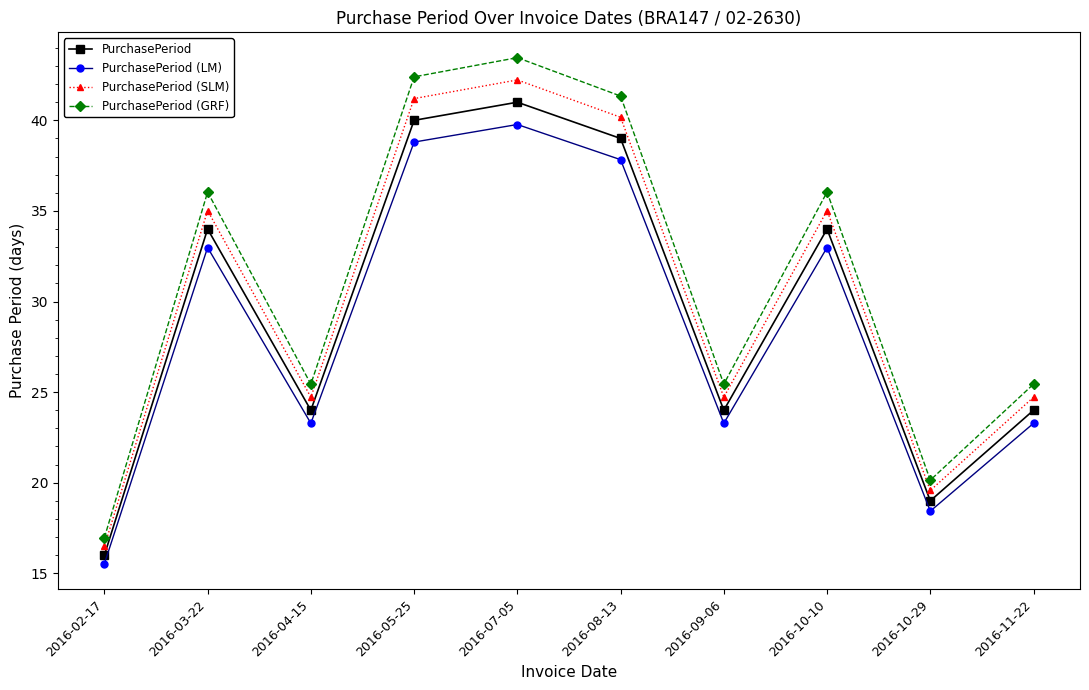

The PurchasePeriod (LM) series shows 14.2 at 2016-04-15. True or false?

False